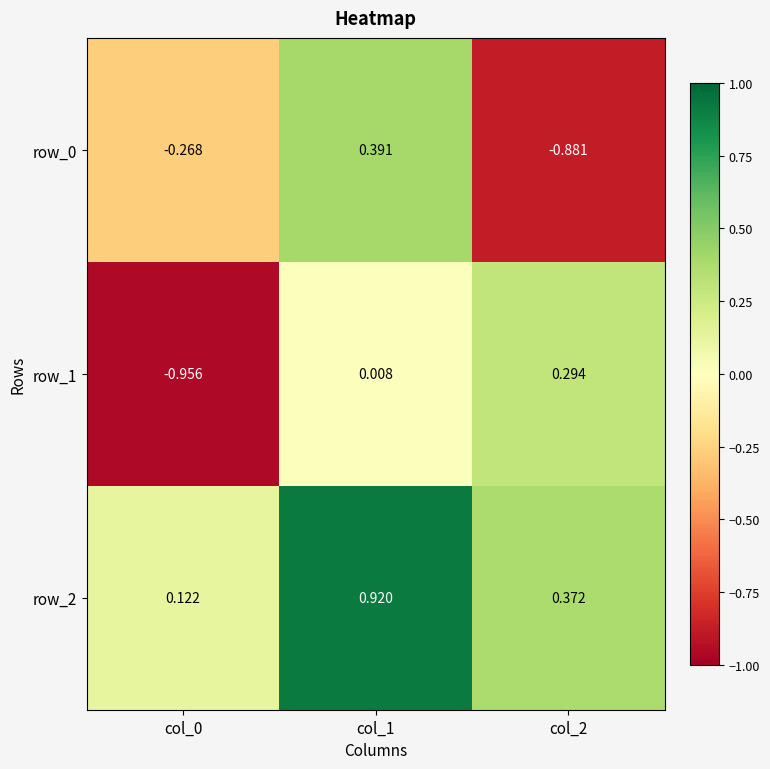

Which series has the largest total across all categories?

row_2